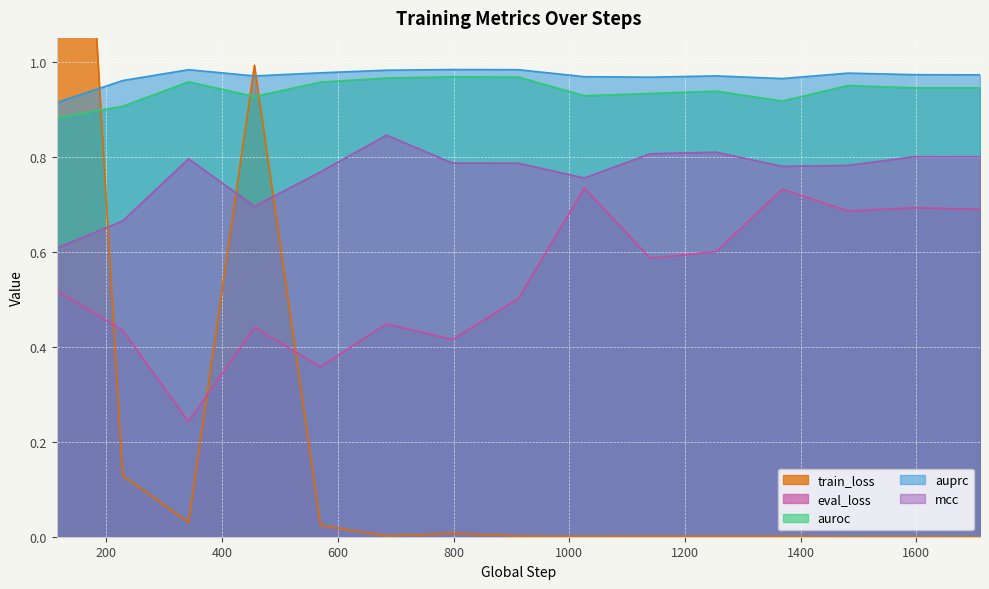

What is the minimum value for auprc?

0.9